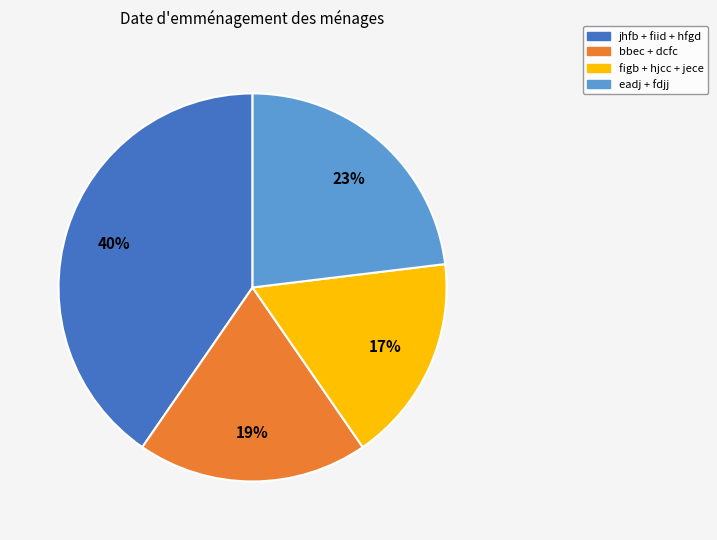

Which slice is the smallest?

figb + hjcc + jece